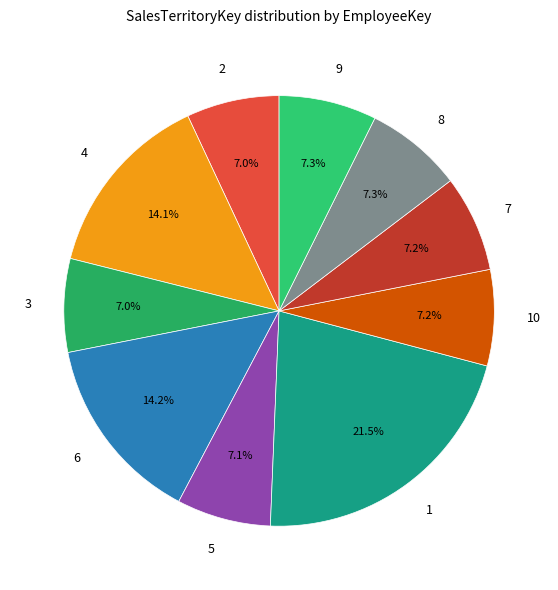

What is the ratio of the value at 5 to the value at 7?

1.0